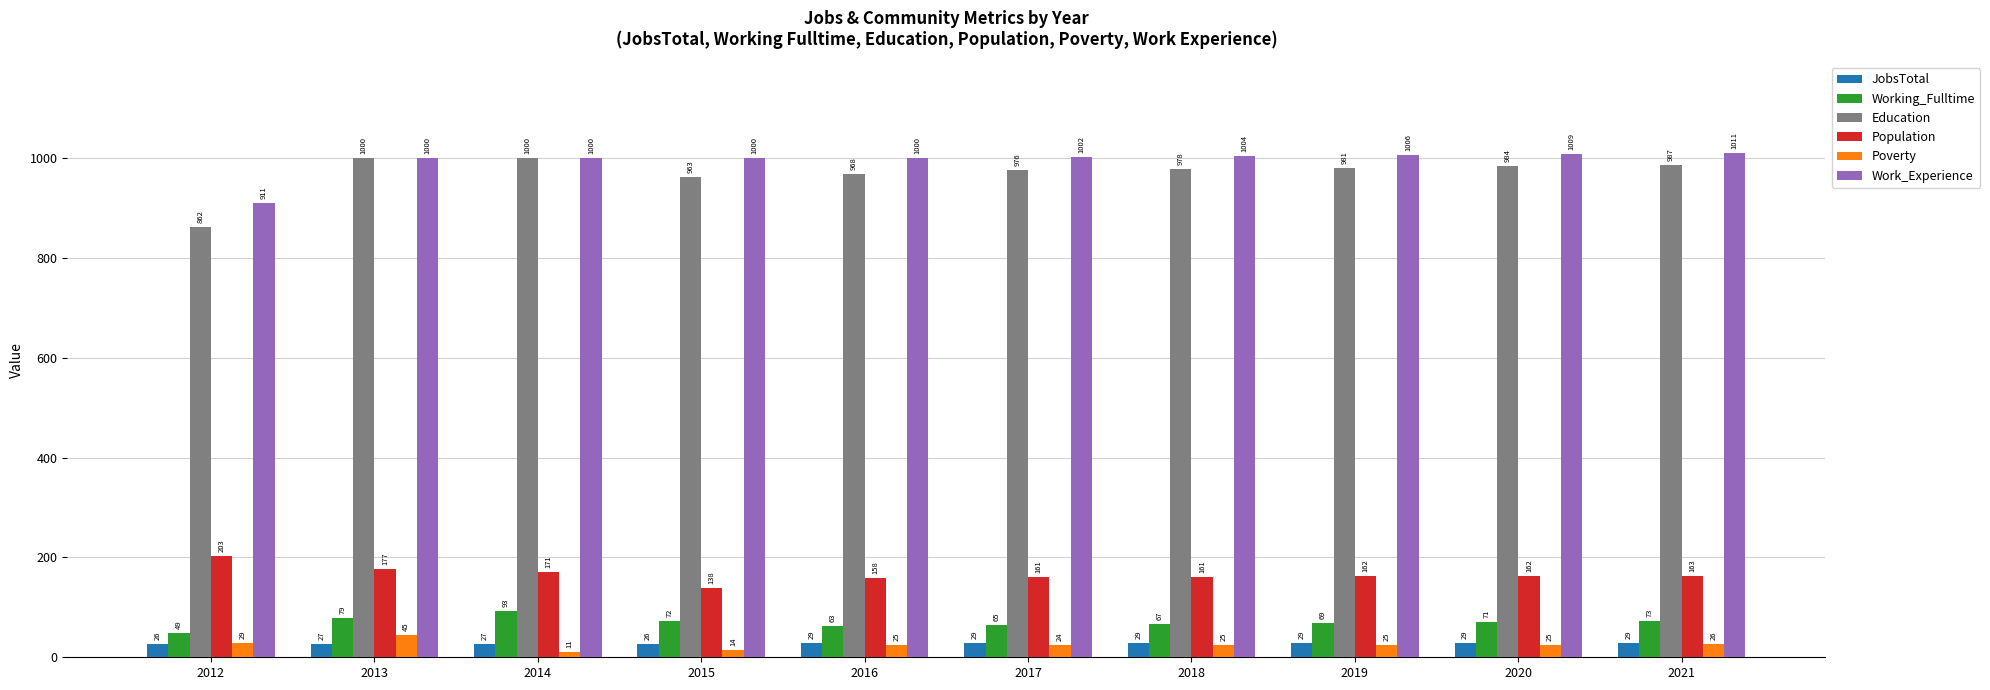

At how many categories does at least one series exceed 521?

10